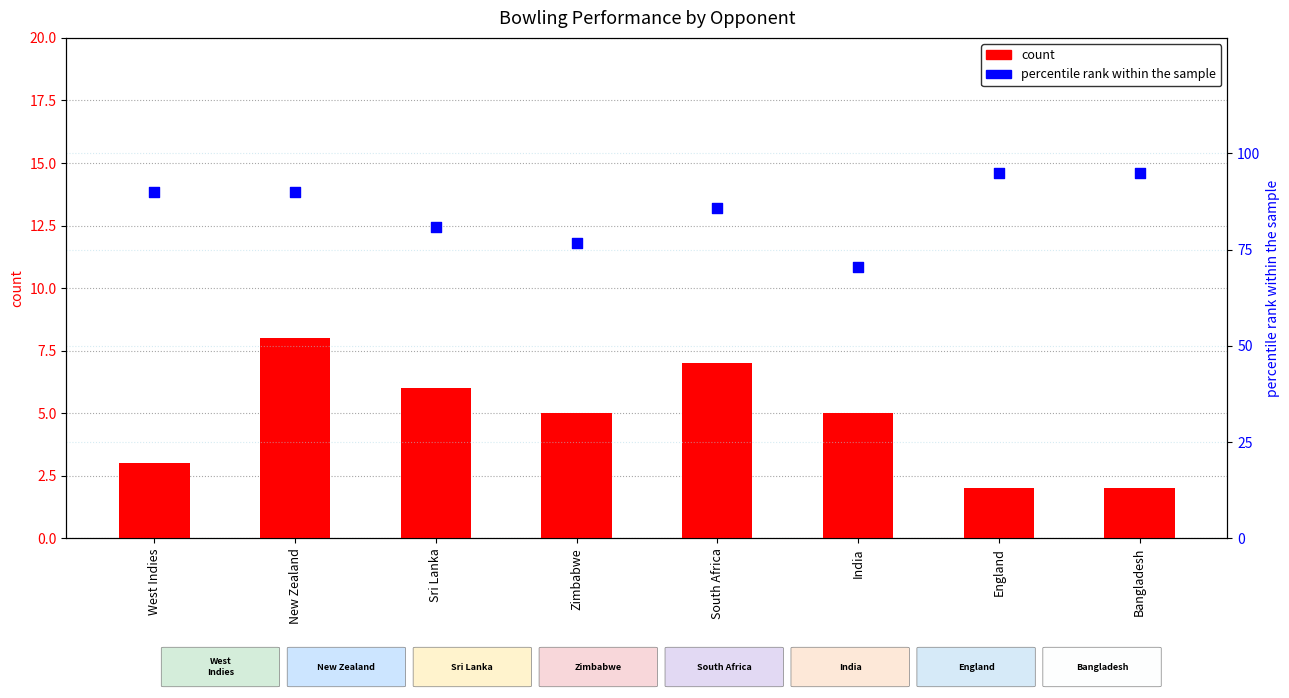

What are all the series names shown in the legend?

count, percentile rank within the sample